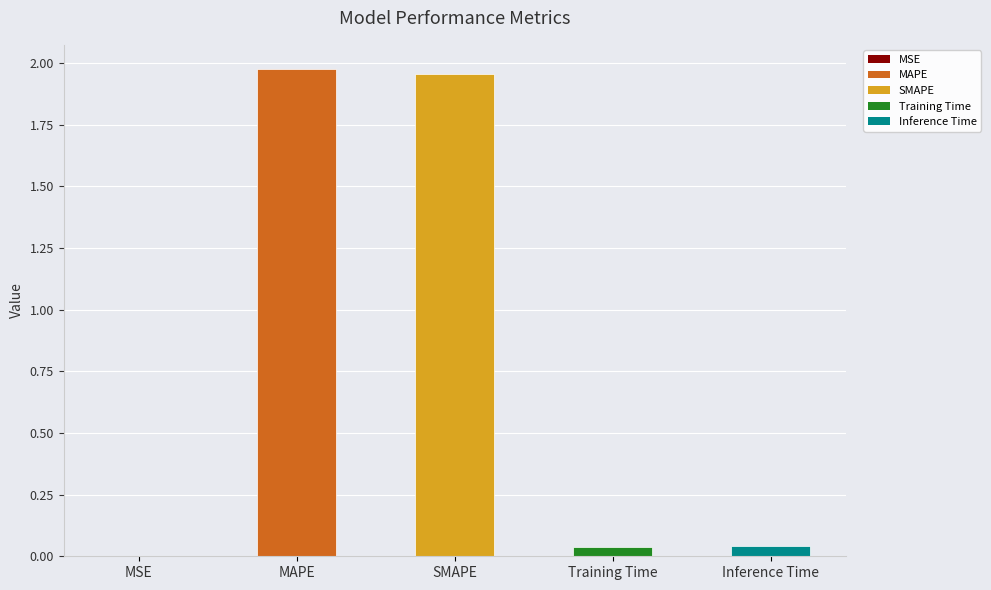

What is the difference between the values at MAPE and Training Time?

1.9